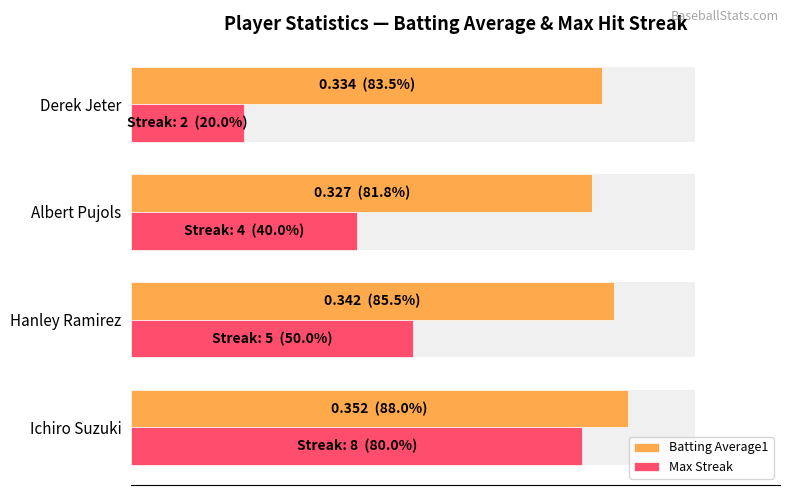

What value does the Max Streak series have at Albert Pujols?

40.0